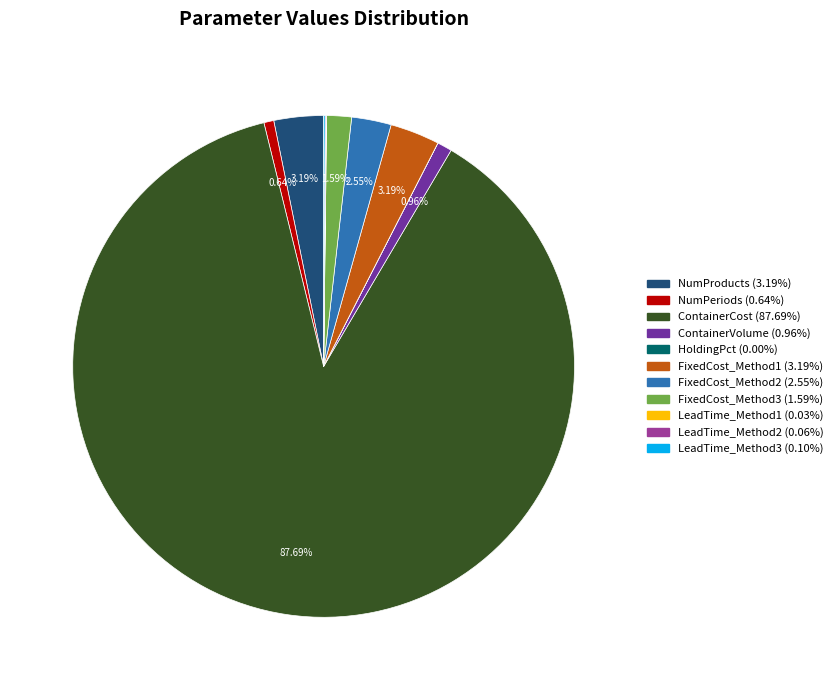

To the nearest percent, what percentage of the pie is FixedCost_Method1?

3%